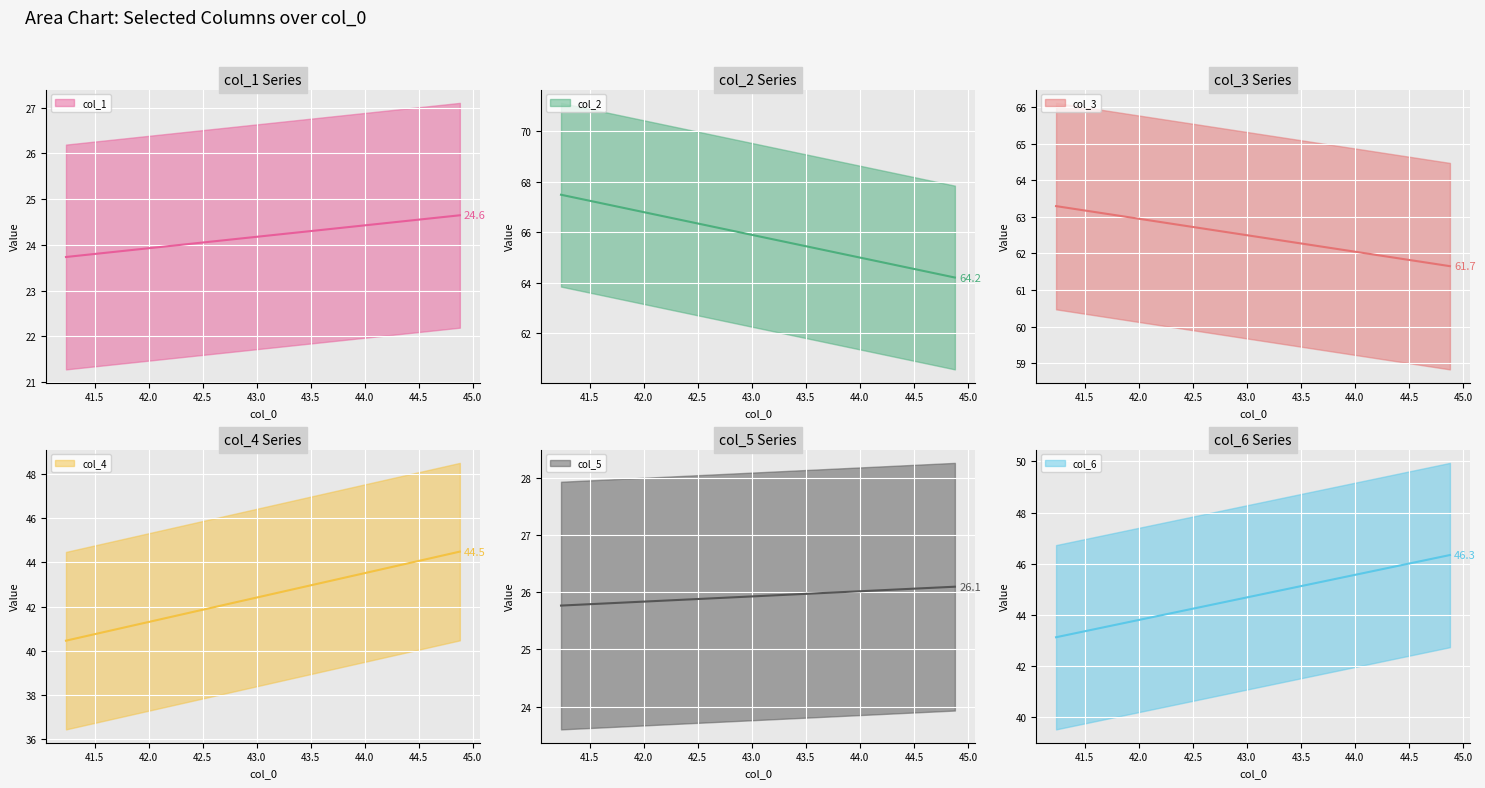

Is it true that col_2 equals 88.9 at 0?

False